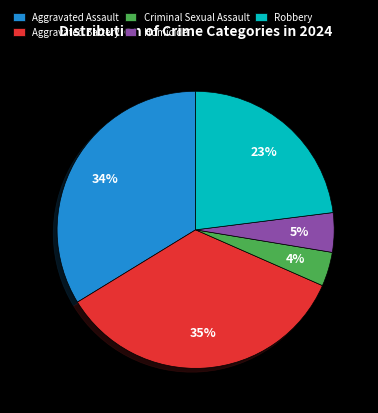

Combined, do Homicide and Criminal Sexual Assault account for over 50%?

No